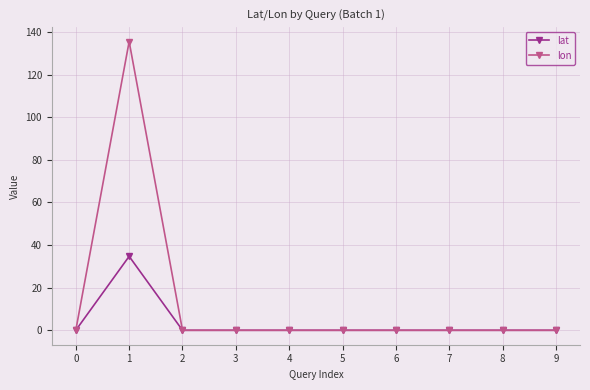

What is the sum of all lon values?

135.5